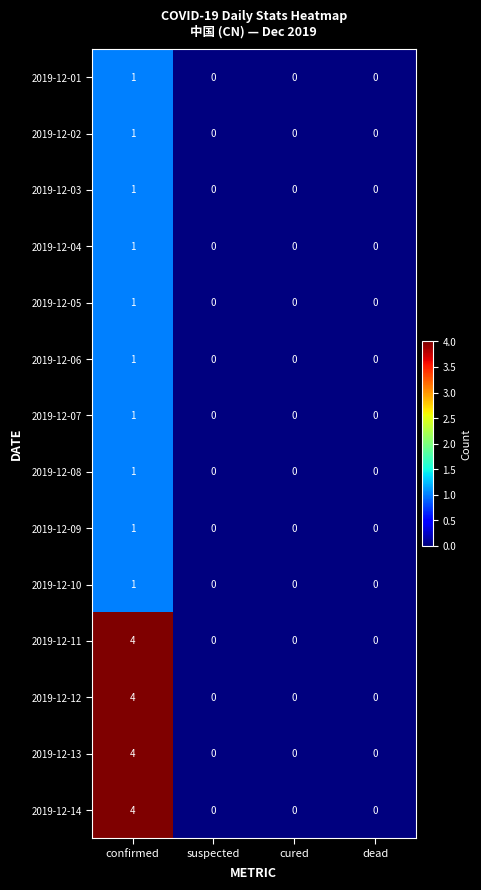

What is the difference between the maximum and second lowest values in the 2019-12-14 series?

4